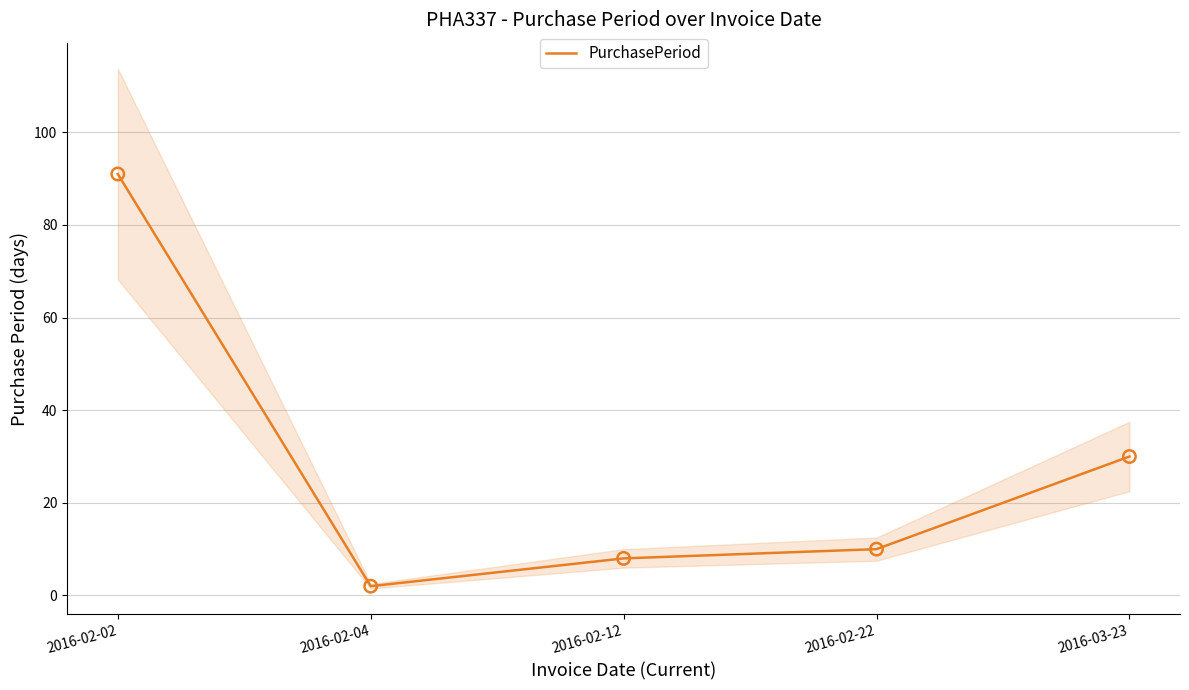

What is the ratio of the value at 2016-03-23 to the value at 2016-02-22?

3.0